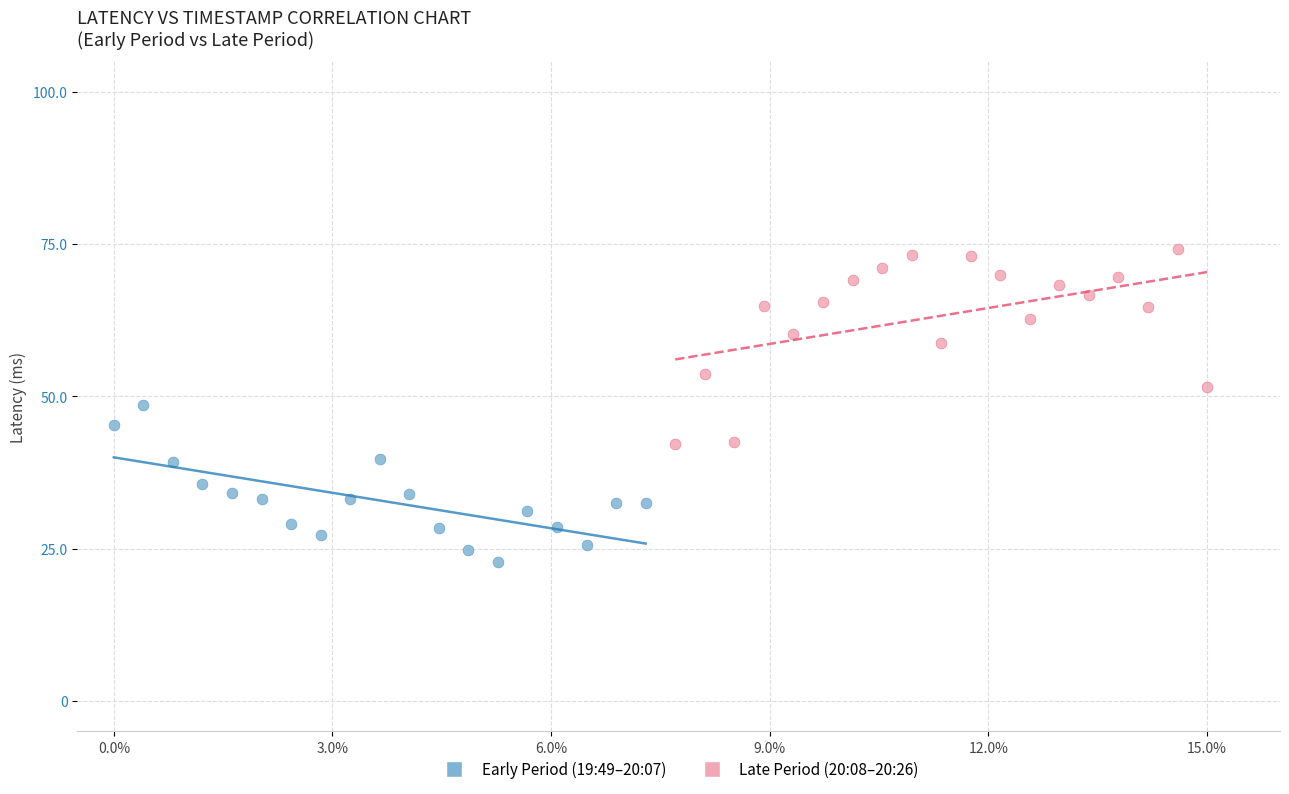

Which series contains the lowest Y value?

Early Period (19:49–20:07)